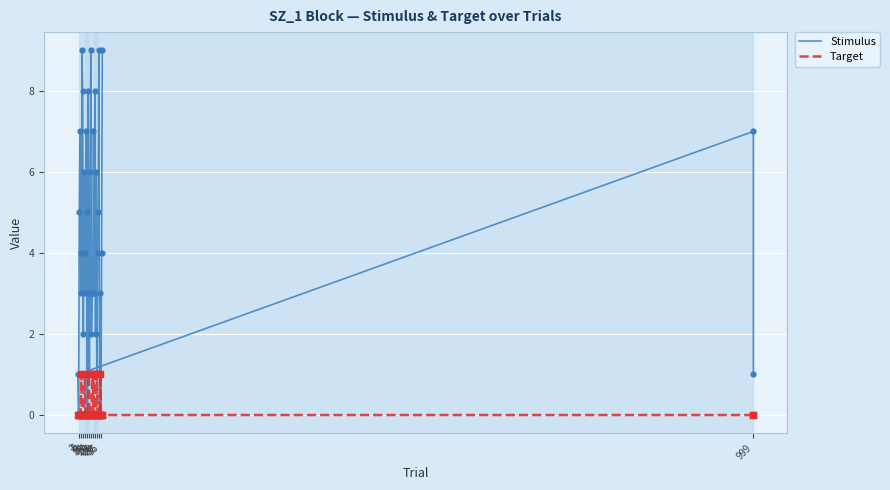

Which series reaches the minimum Y coordinate?

Stimulus